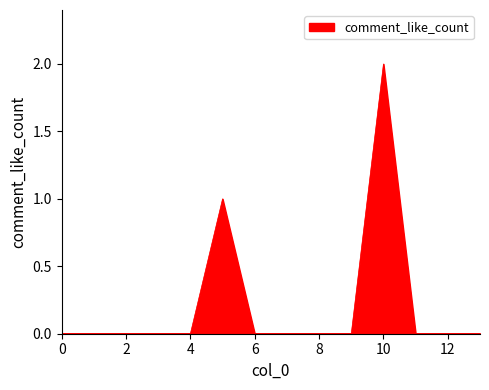

What is the difference between the maximum and minimum values?

2